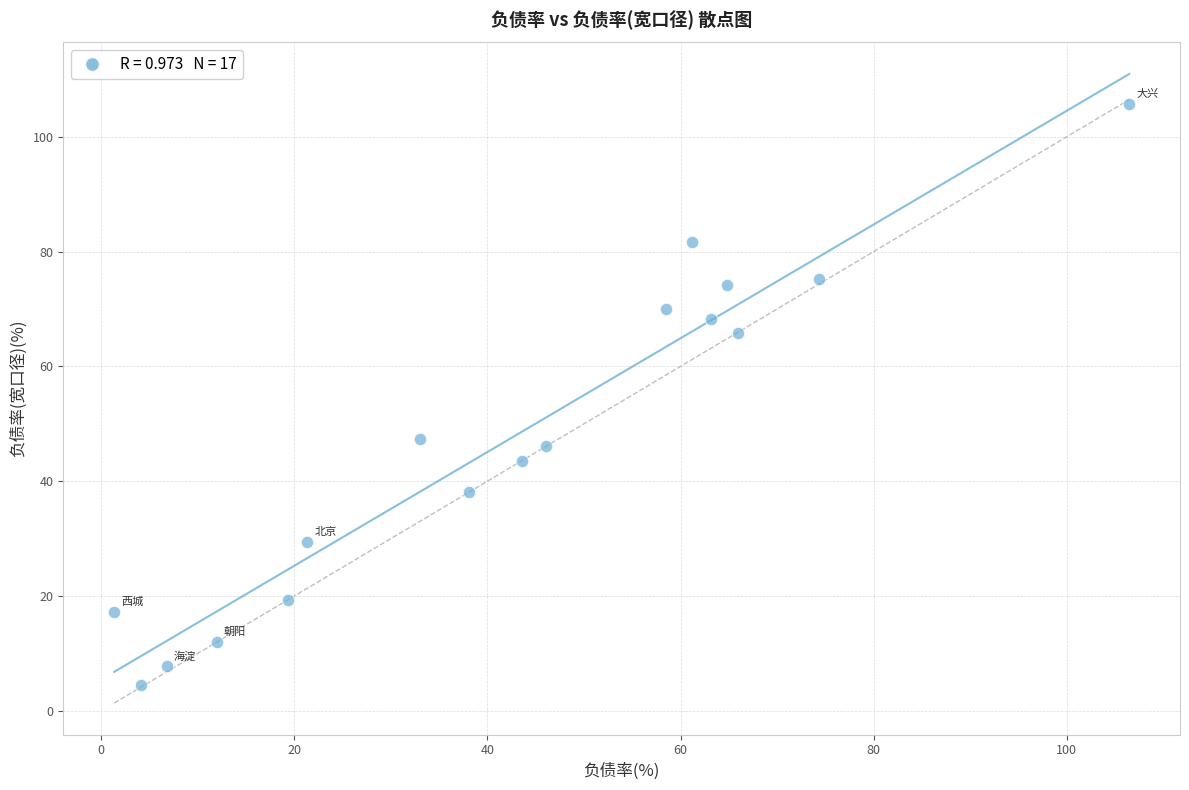

What Y value in the scatter plot is closest to 55?

47.4